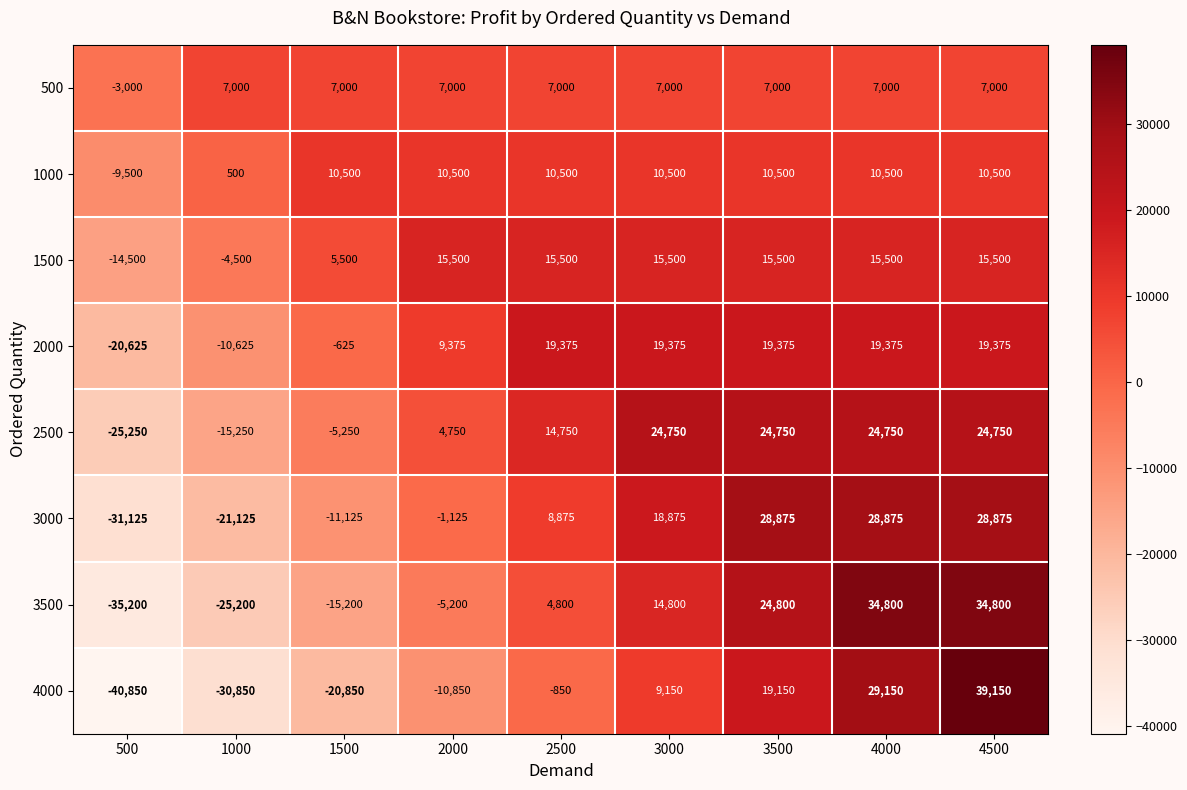

At which label is 1000 closest to 500?

1000